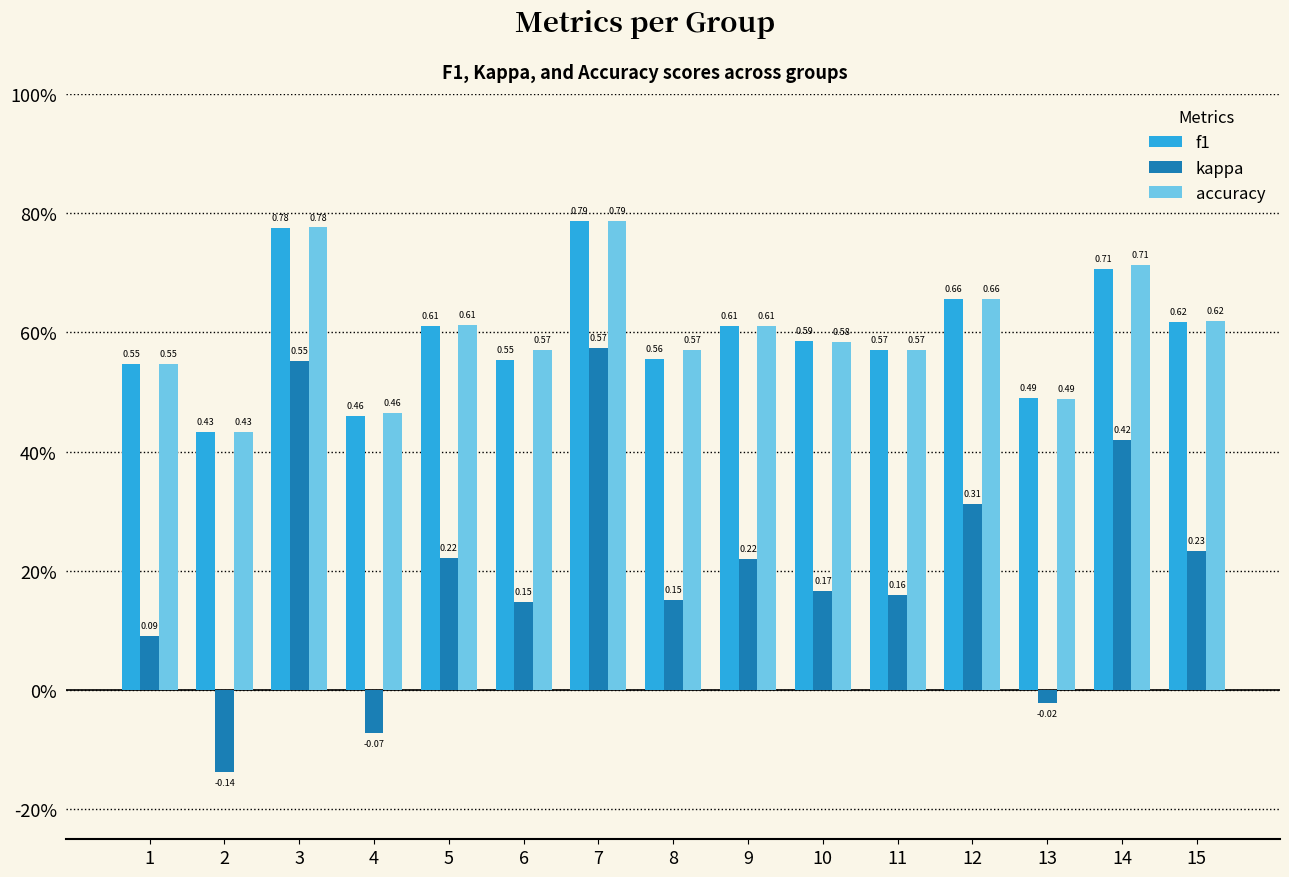

List the series in order of their peak value, lowest first.

kappa, f1, accuracy